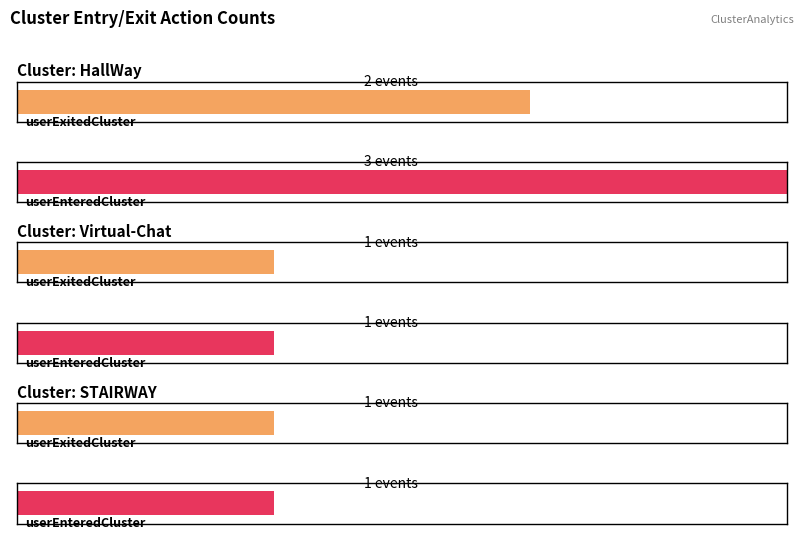

At which label is userExitedCluster closest to 1?

Virtual-Chat